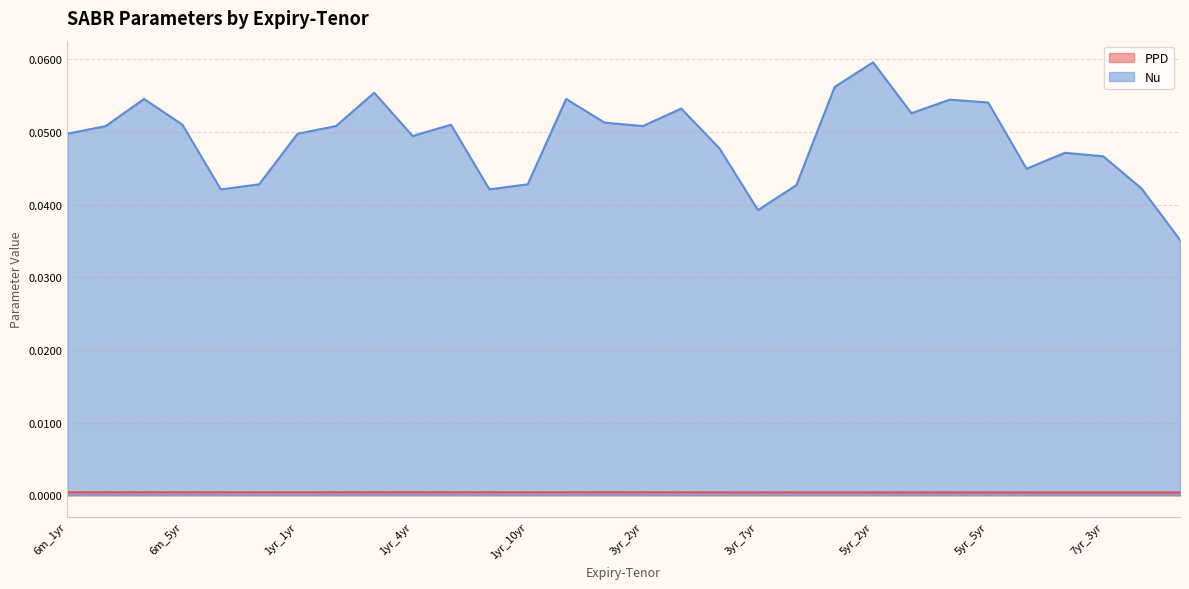

True or false: Nu and PPD intersect in this chart.

False